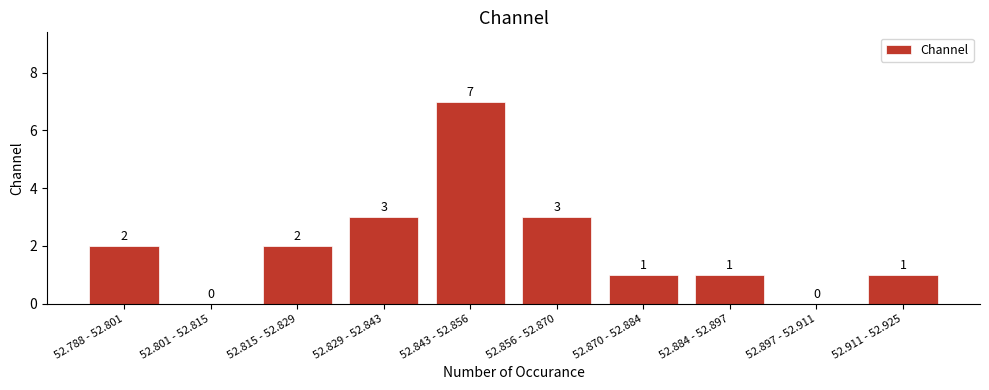

Reading left to right, what are all the values shown in this chart?

52.788 - 52.801=2	52.801 - 52.815=0	52.815 - 52.829=2	52.829 - 52.843=3	52.843 - 52.856=7	52.856 - 52.870=3	52.870 - 52.884=1	52.884 - 52.897=1	52.897 - 52.911=0	52.911 - 52.925=1